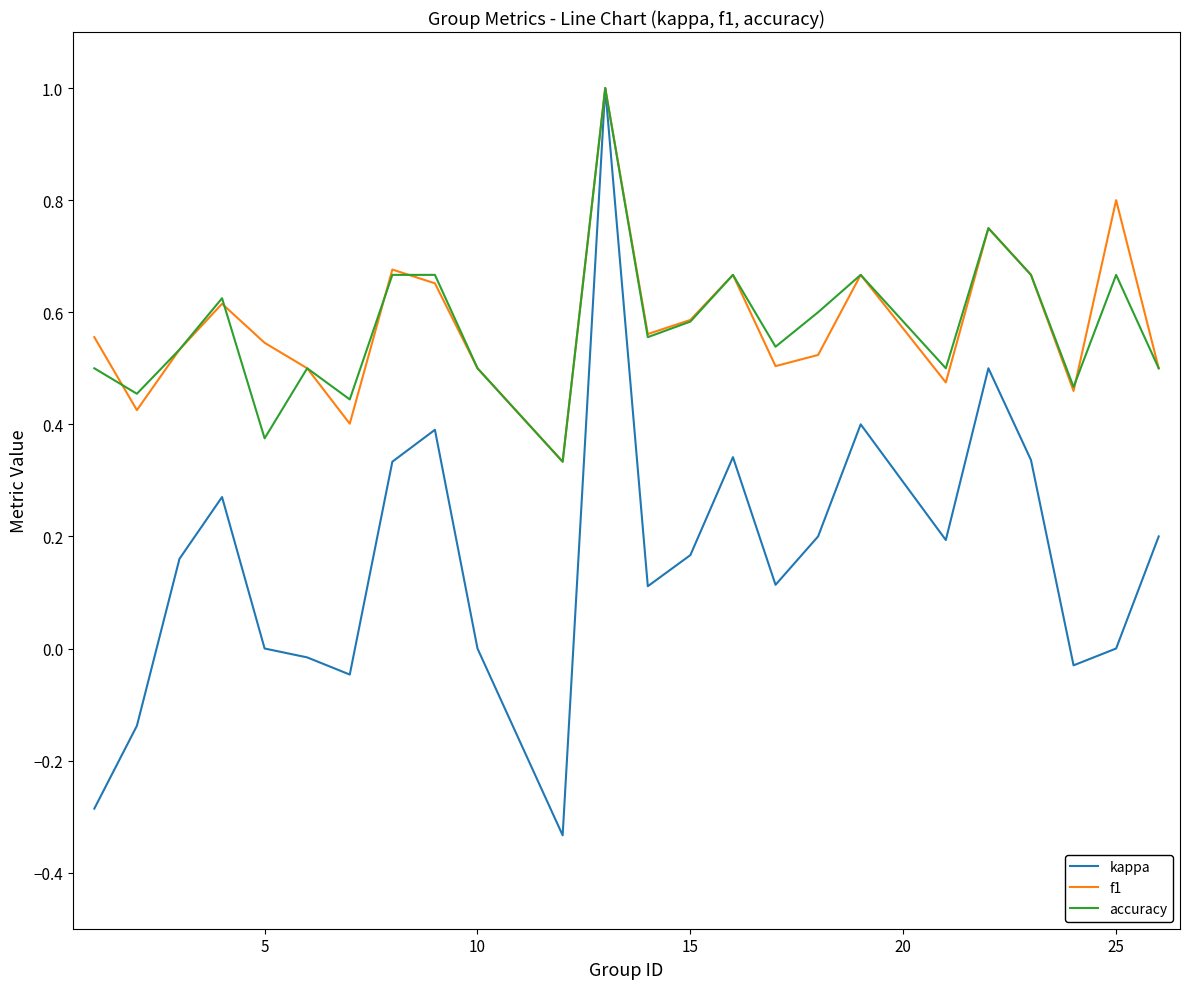

True or false: kappa has more than 2 points higher than both neighbors.

True